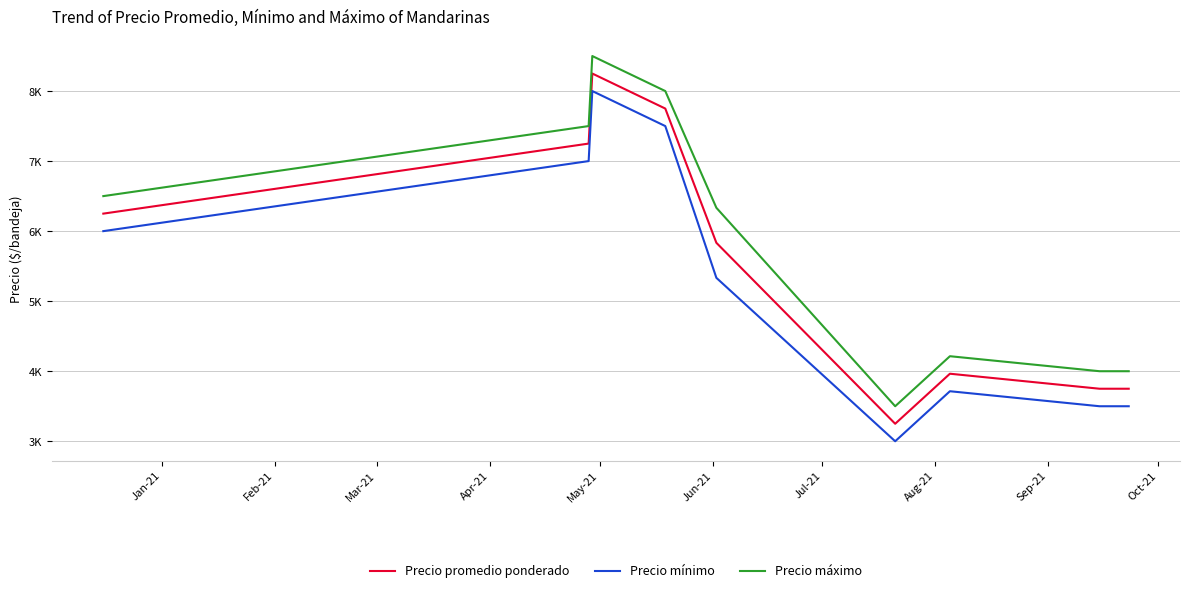

Which series has the widest spread of values?

Precio promedio ponderado